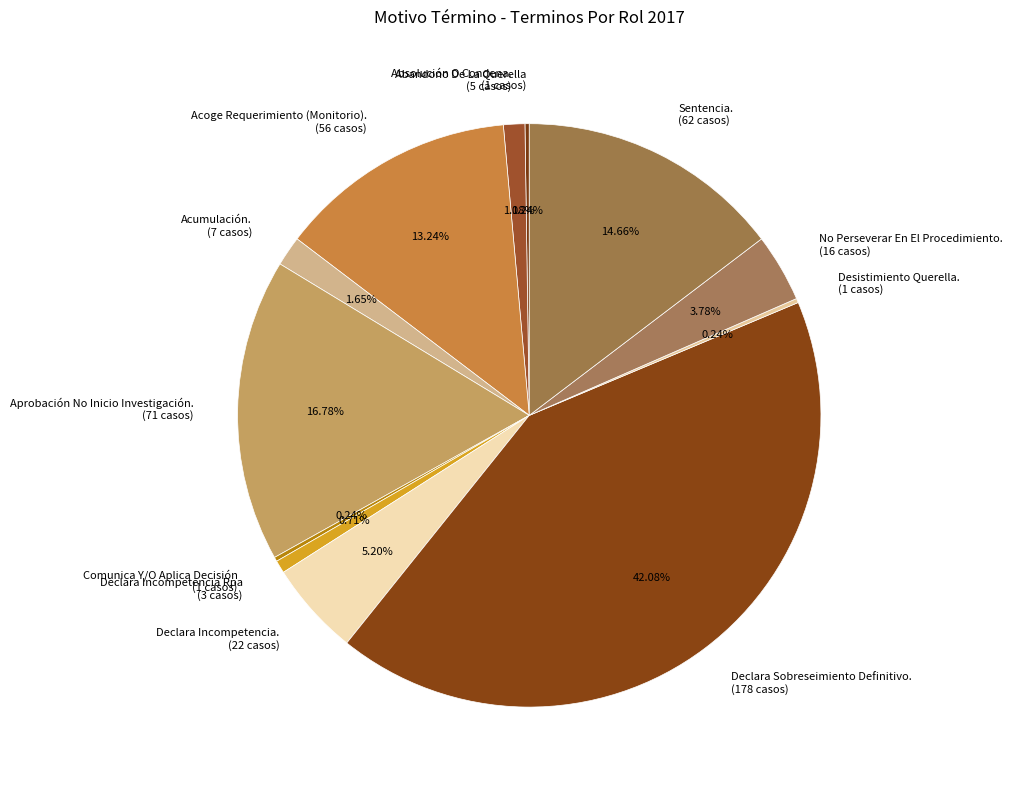

Which category has the biggest portion of the pie?

Declara Sobreseimiento Definitivo.